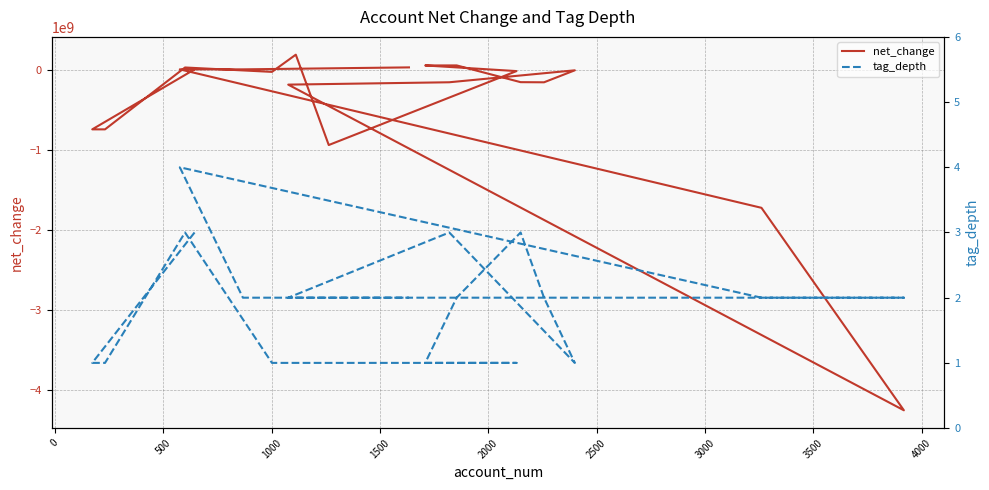

True or false: tag_depth has a value of 2 at 1000.

False